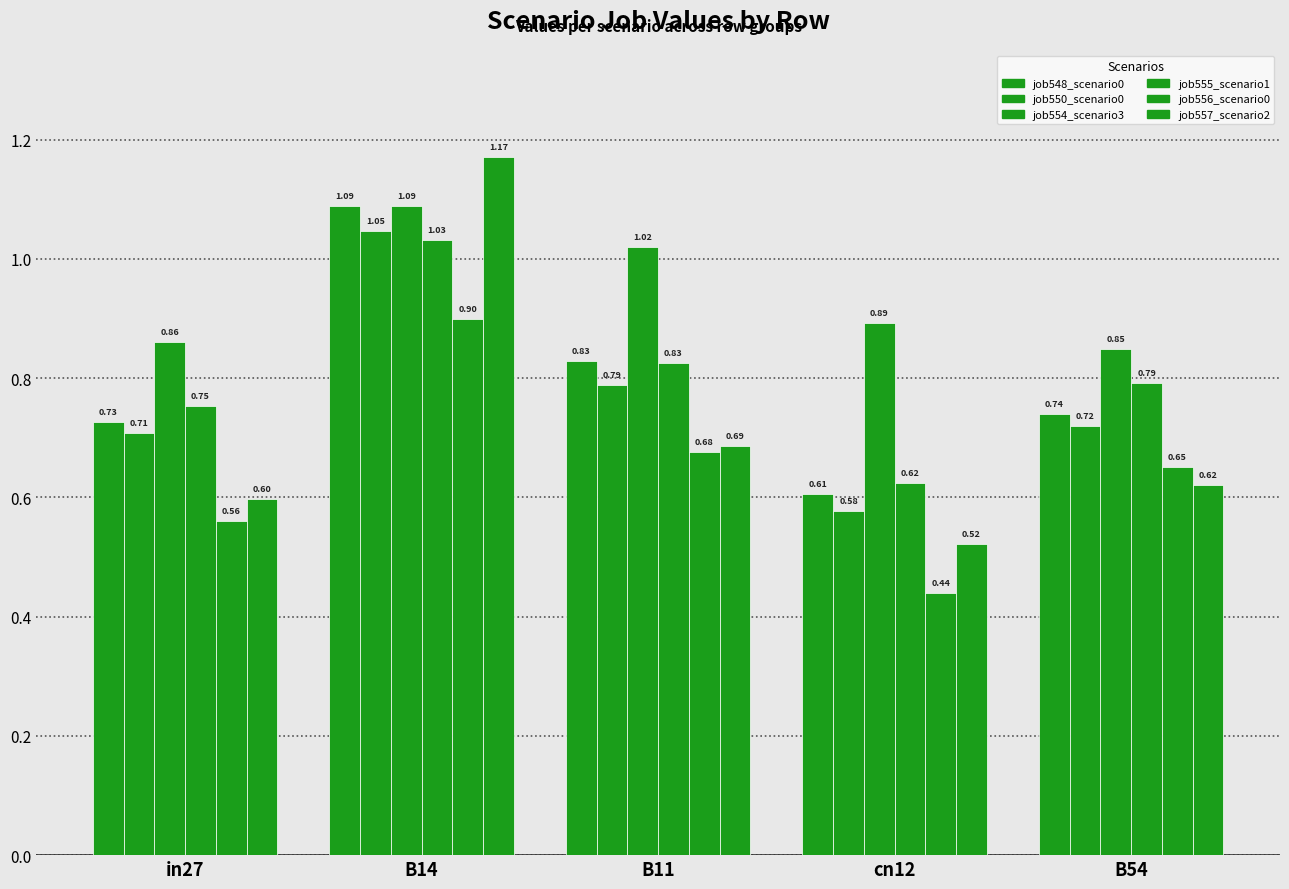

What is the minimum value shown in the chart?

0.4